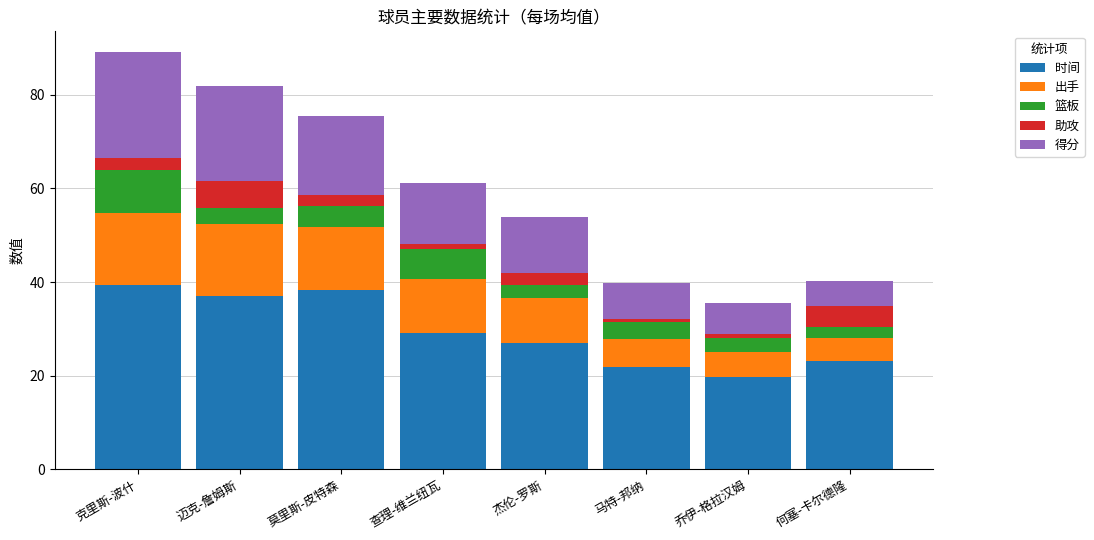

Does the chart contain stacked bars?

Yes